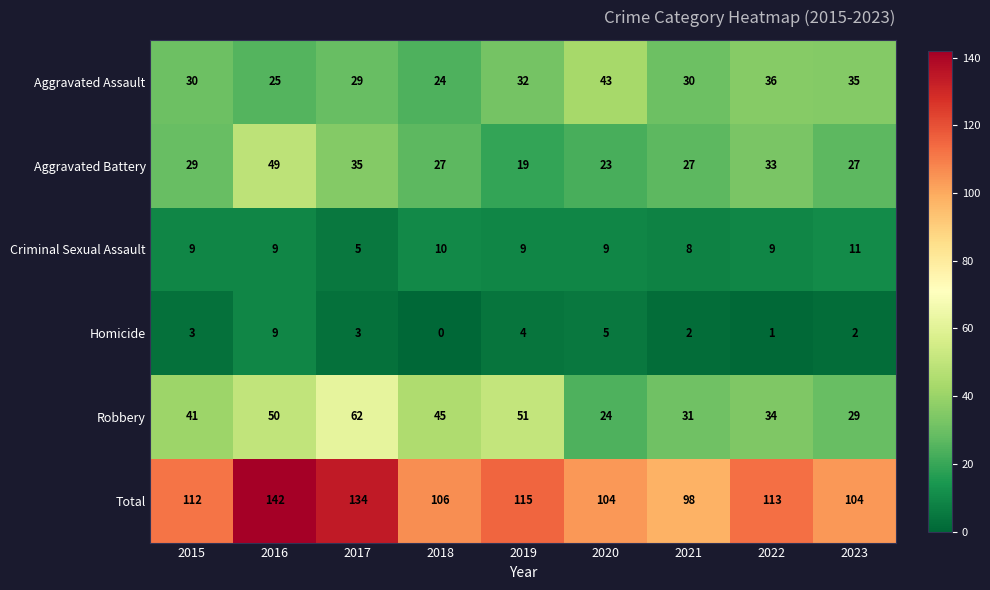

Which series changed the most between 2015 and 2016?

Total